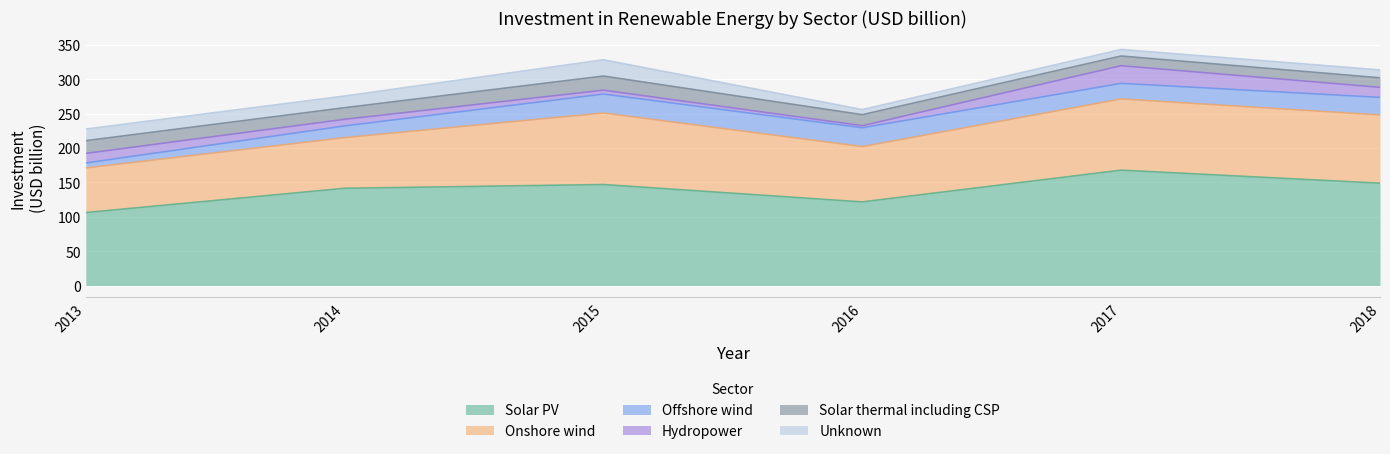

What is the value of the Hydropower point at the 3rd from the left?

5.7